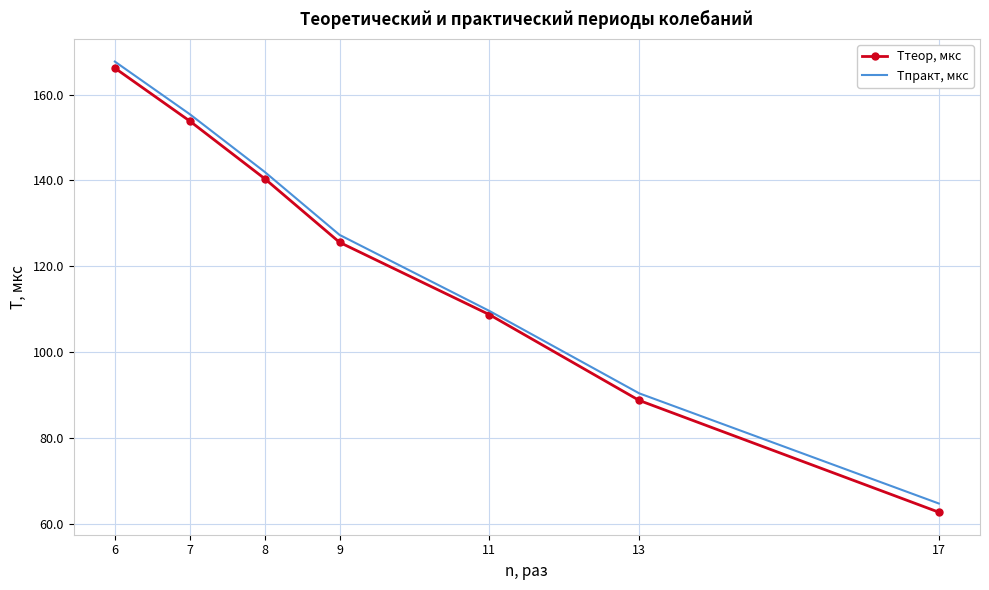

List the series in order of their overall mean, lowest first.

Tтеор, мкс, Tпракт, мкс